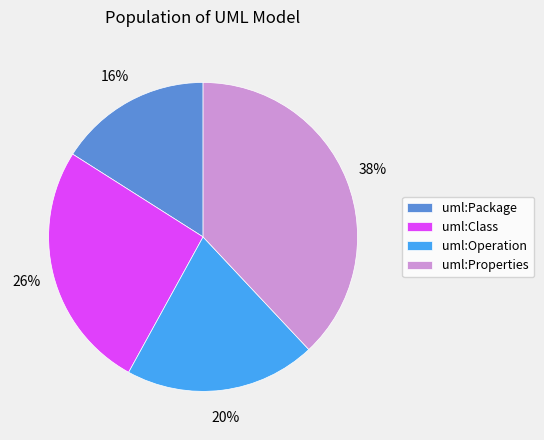

How many segments does this pie chart have?

4